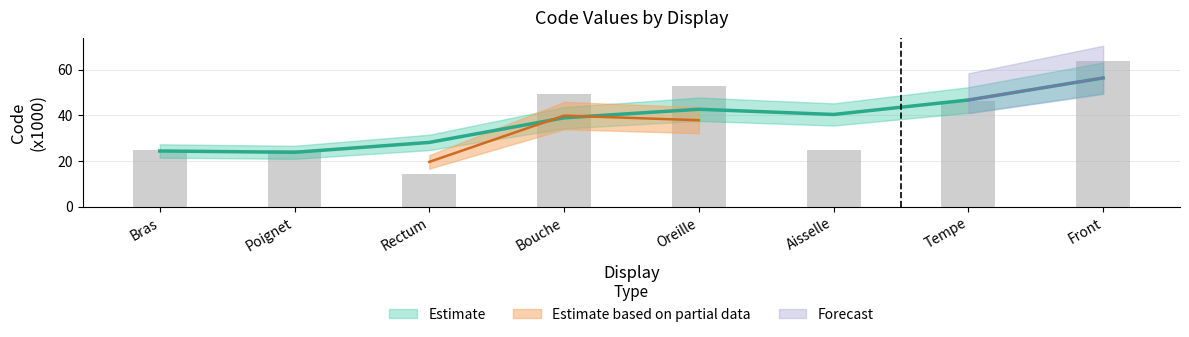

Reading left to right, extract all data points from this chart.

Bras=24.9	Poignet=24.9	Rectum=14.5	Bouche=49.2	Oreille=52.8	Aisselle=24.9	Tempe=46.5	Front=63.9